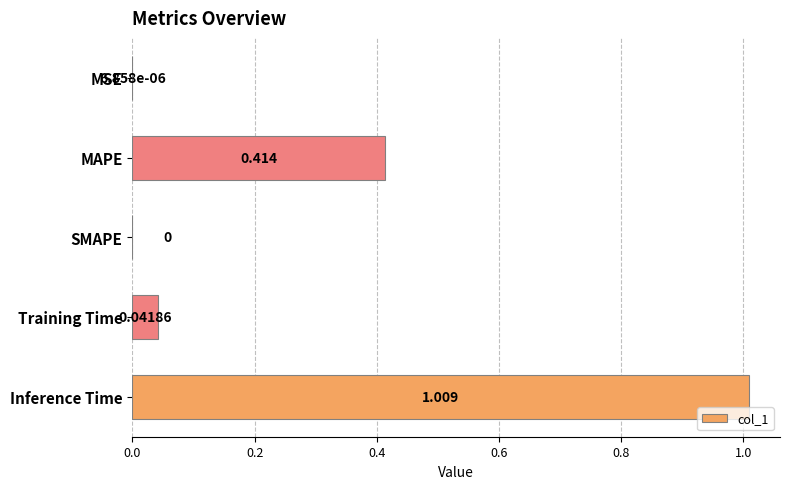

Where is the data nearest to the value 0?

SMAPE